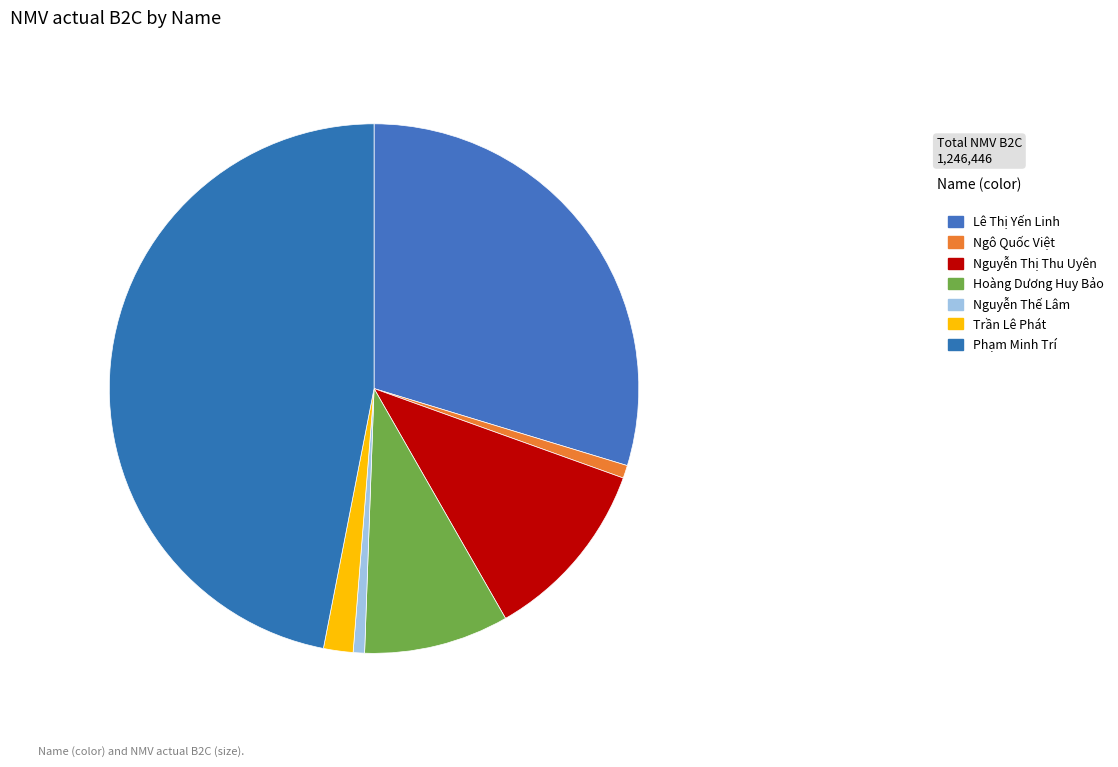

The Hoàng Dương Huy Bảo slice represents 20% of the pie. True or false?

False